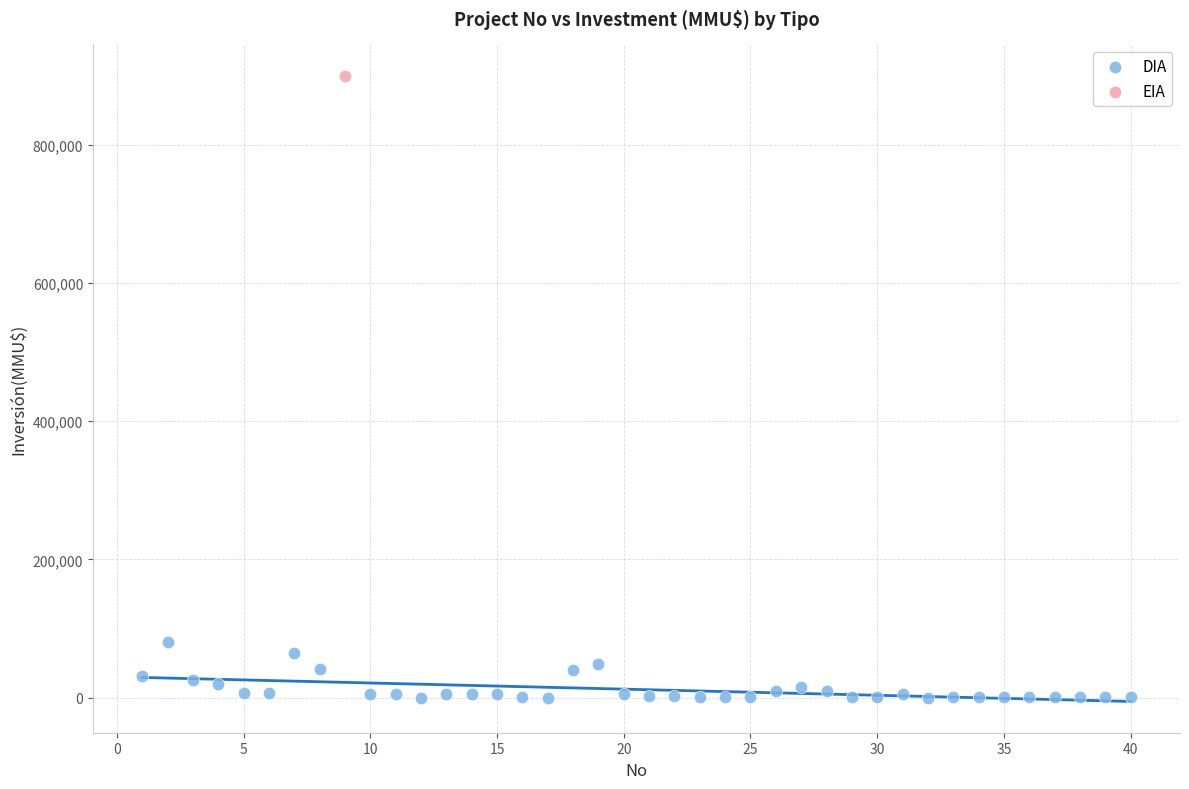

What are all the series names shown in the legend?

DIA, EIA